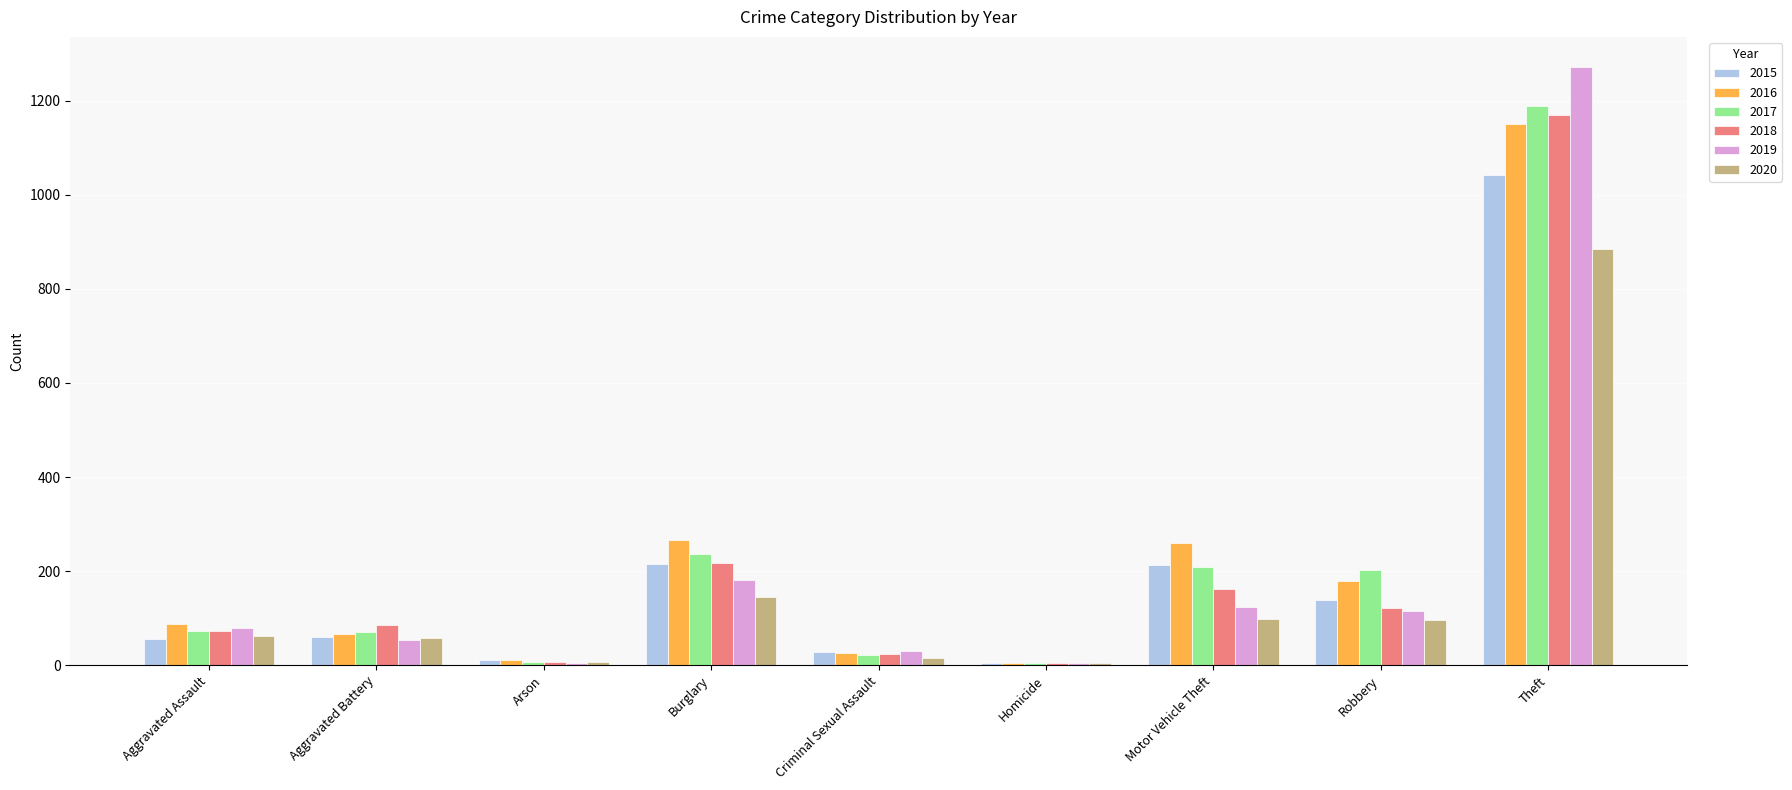

Count the number of data series in this chart.

6